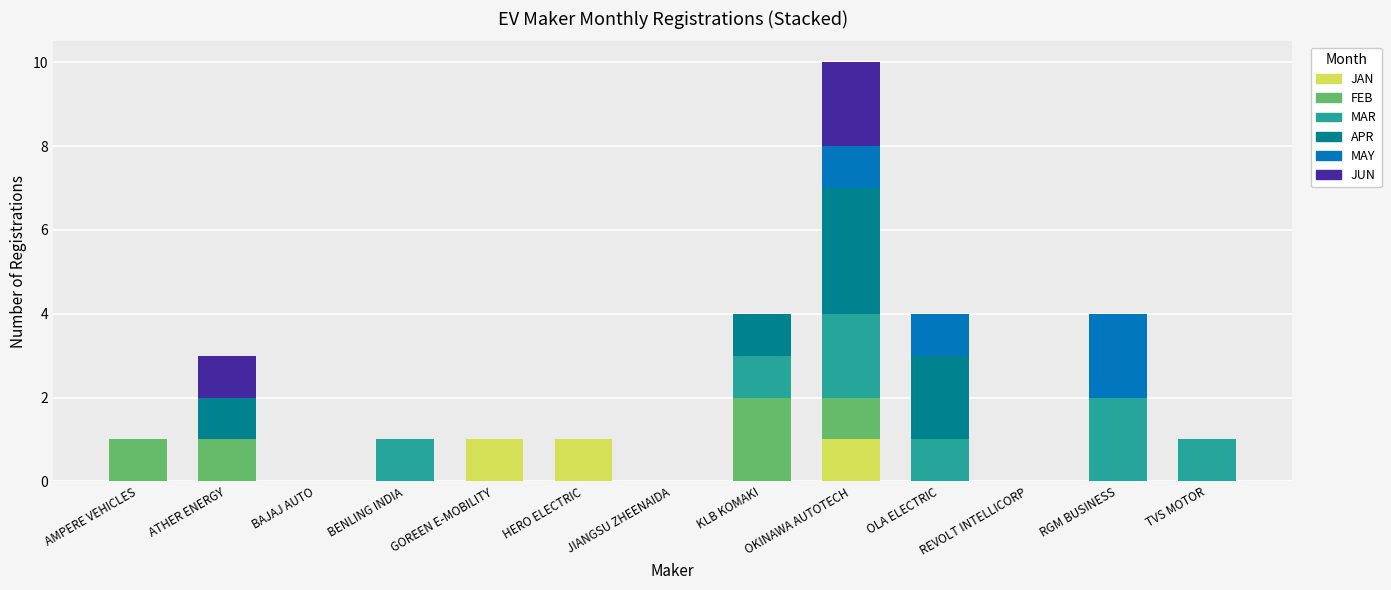

The value of JAN at AMPERE VEHICLES is -1. True or false?

False